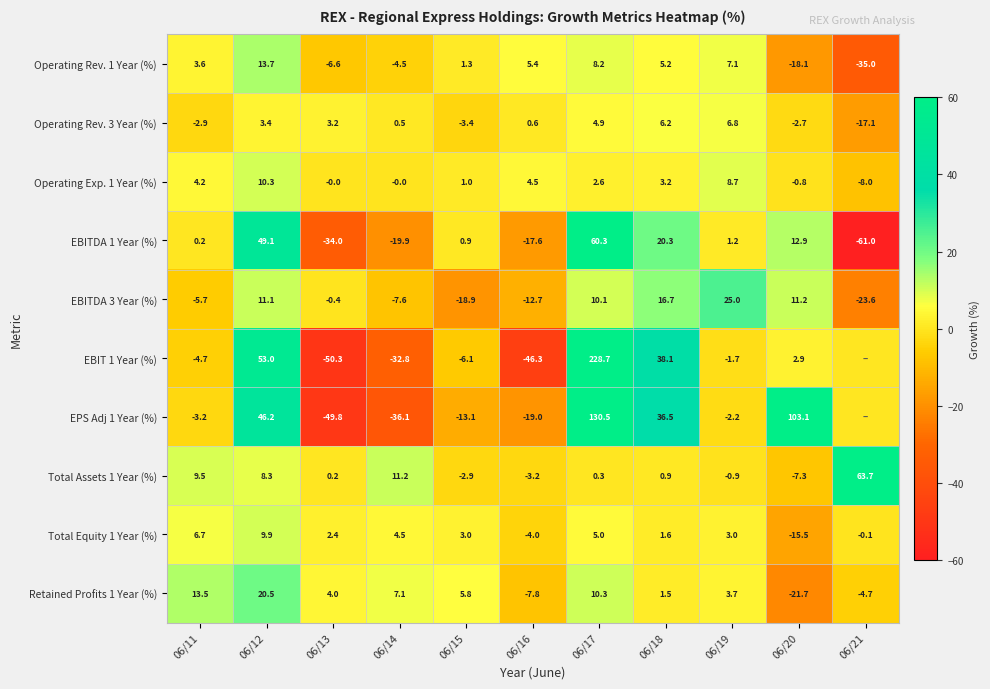

What is the total value across all series at 06/18?

130.0